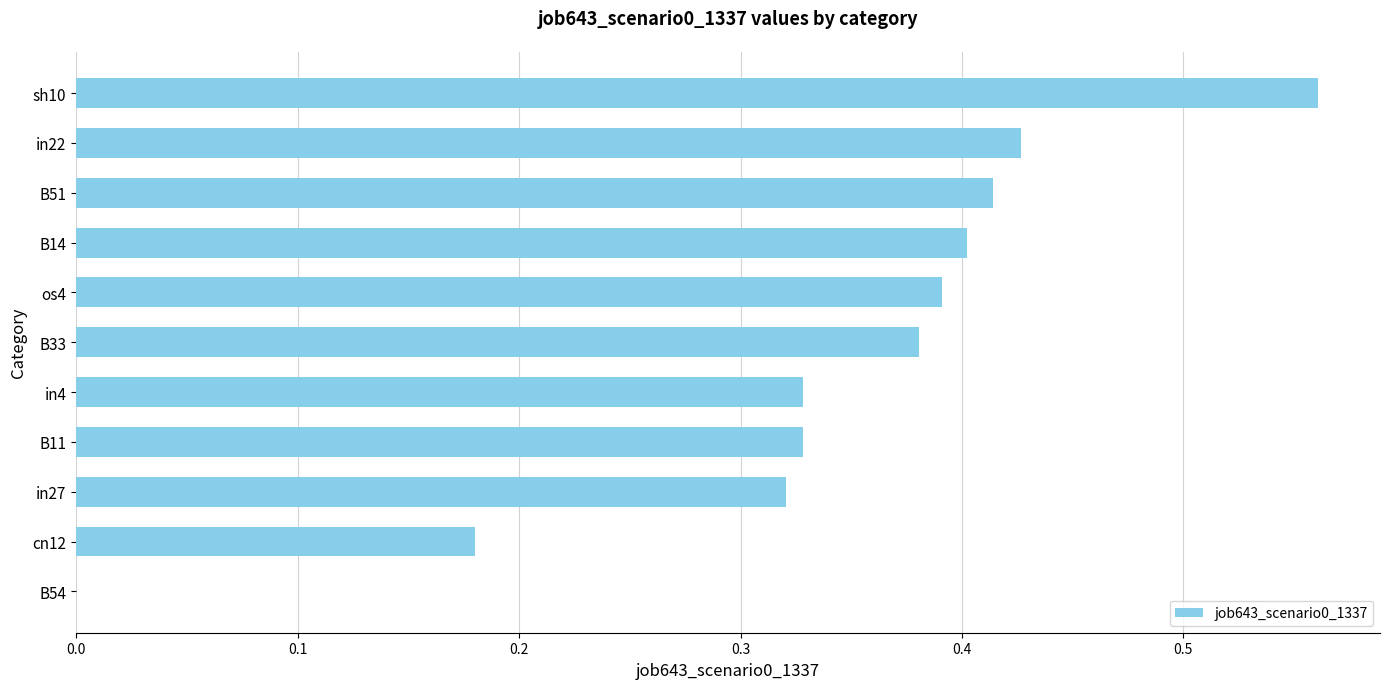

What is the sum of all values?

3.7